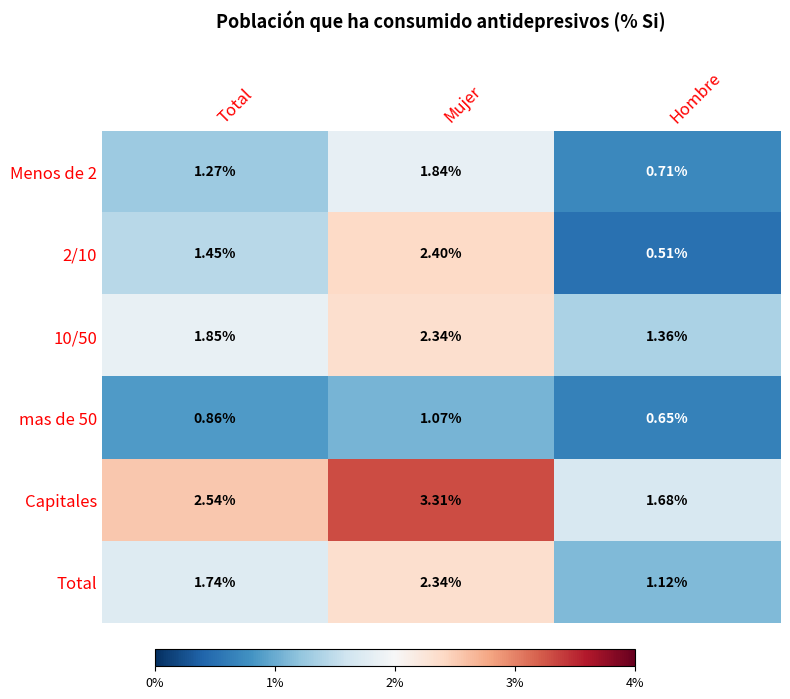

What is the maximum value shown in the chart?

3.3